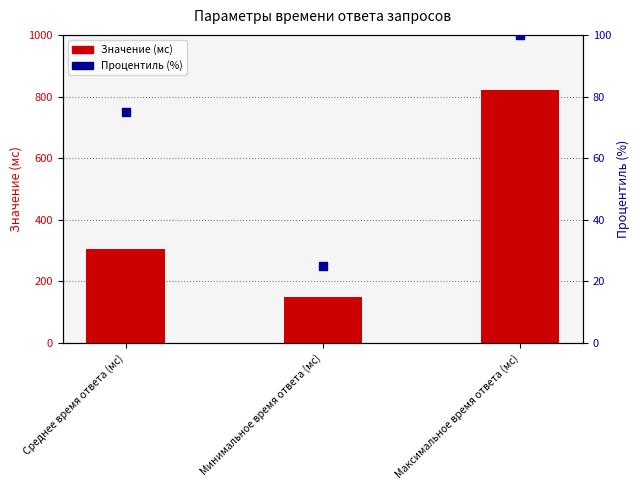

Which has a higher value, Максимальное время ответа (мс) or Минимальное время ответа (мс)?

Максимальное время ответа (мс)